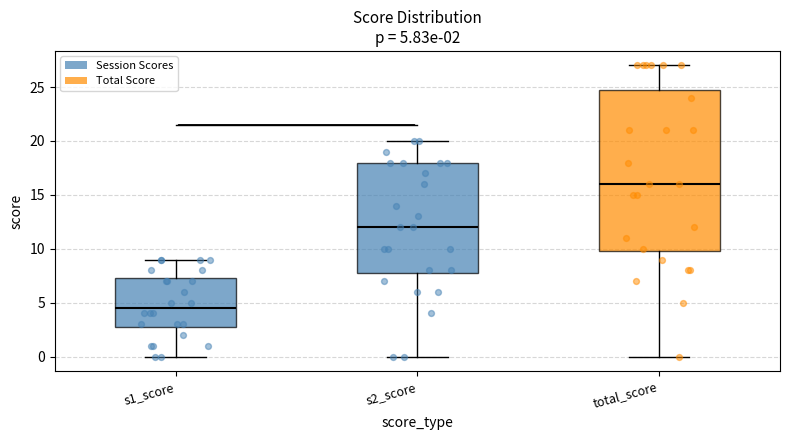

Which box's median line is the highest?

total_score